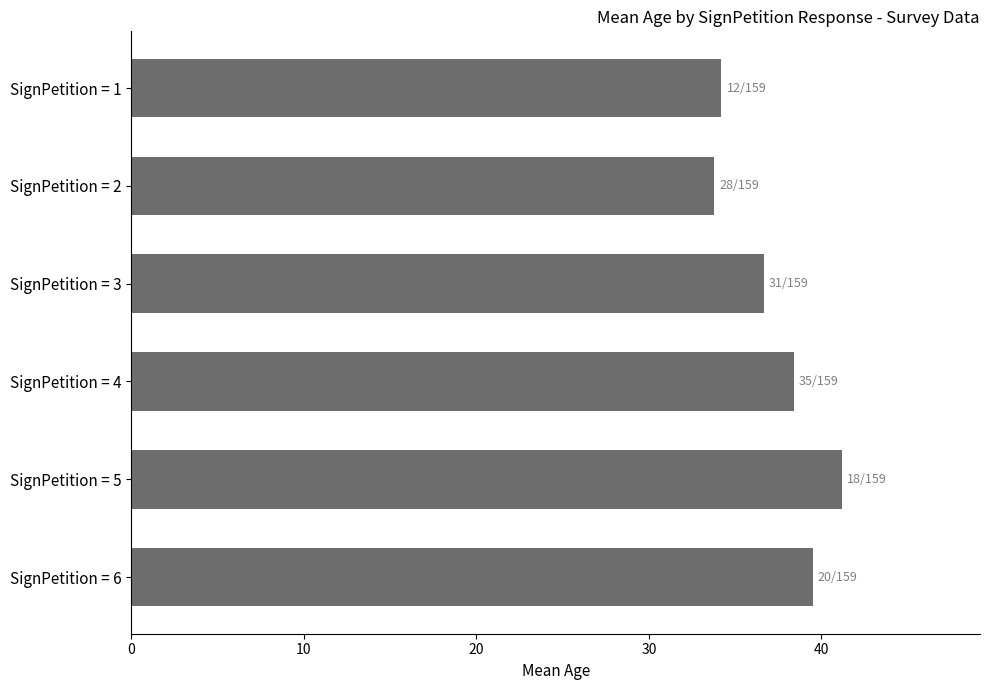

What is the difference between the maximum and minimum values?

7.4